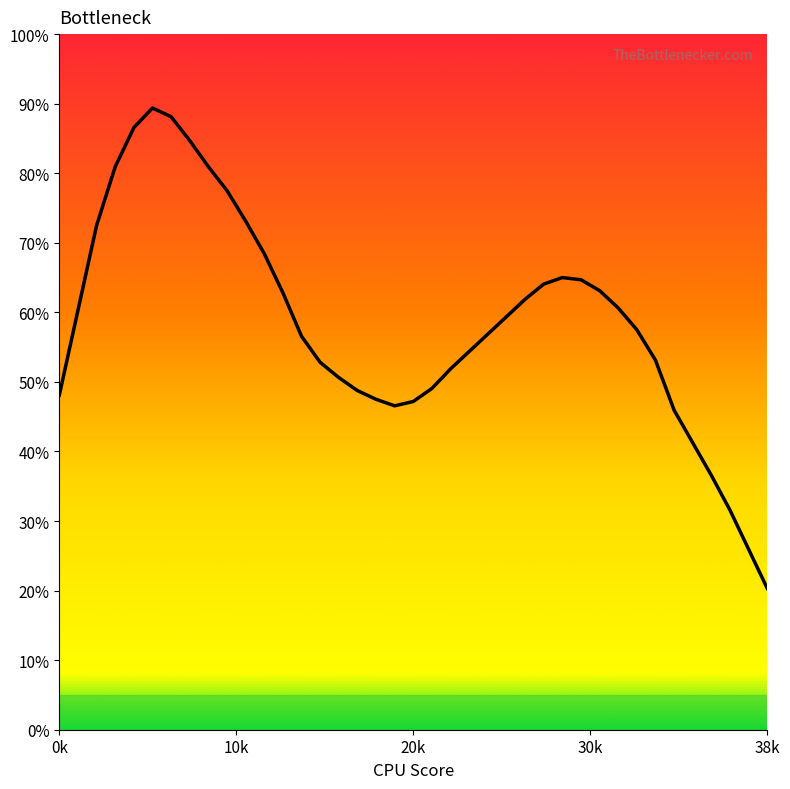

List the labels in order of value, largest first.

5, 6, 4, 7, 3, 8, 9, 10, 2, 11, 27, 28, 26, 29, 12, 25, 30, 1, 24, 31, 23, 13, 22, 32, 14, 21, 15, 20, 16, 0, 17, 19, 18, 33, 34, 35, 36, 37, 38